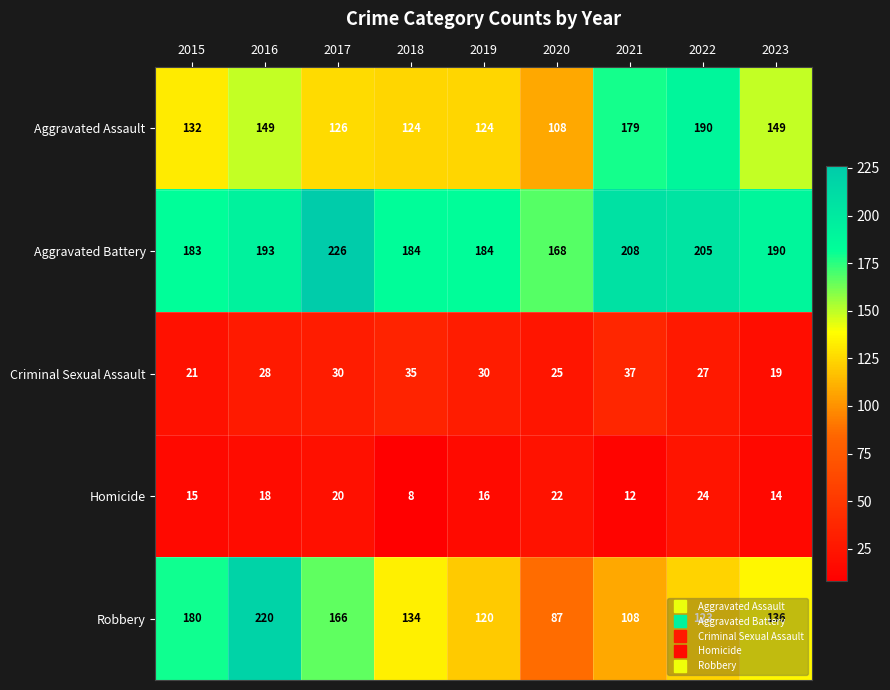

Which series has the largest total across all categories?

Aggravated Battery